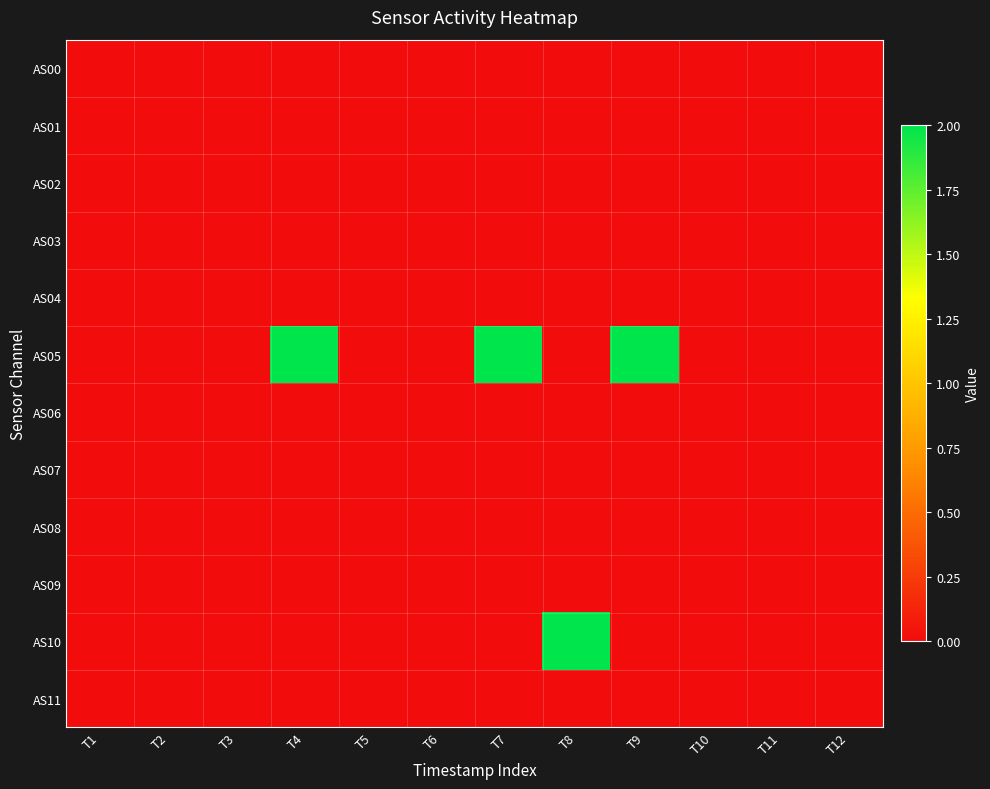

Which has a higher value, T11 or T7?

T11